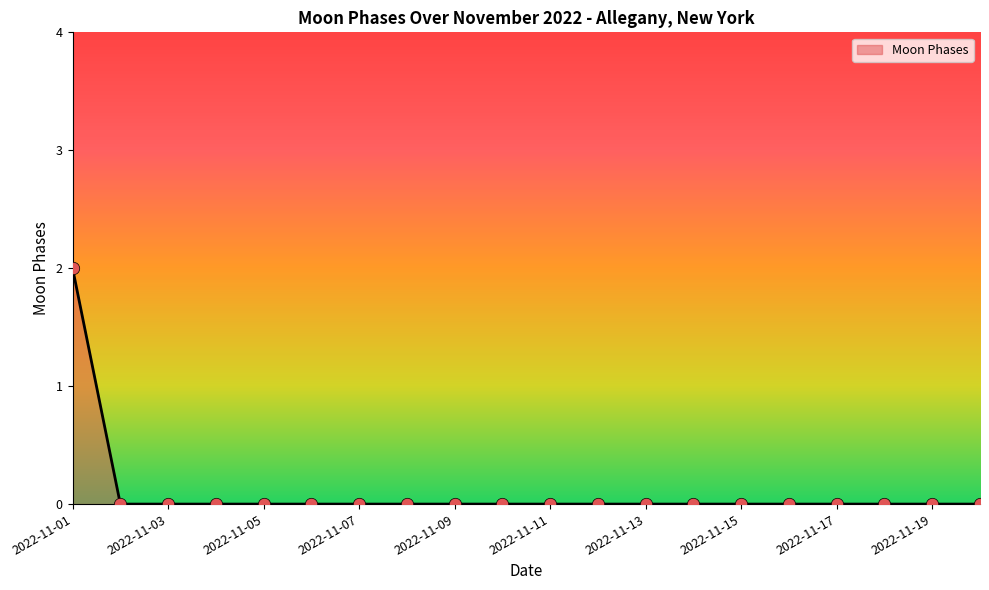

How many lines are shown in the chart?

1